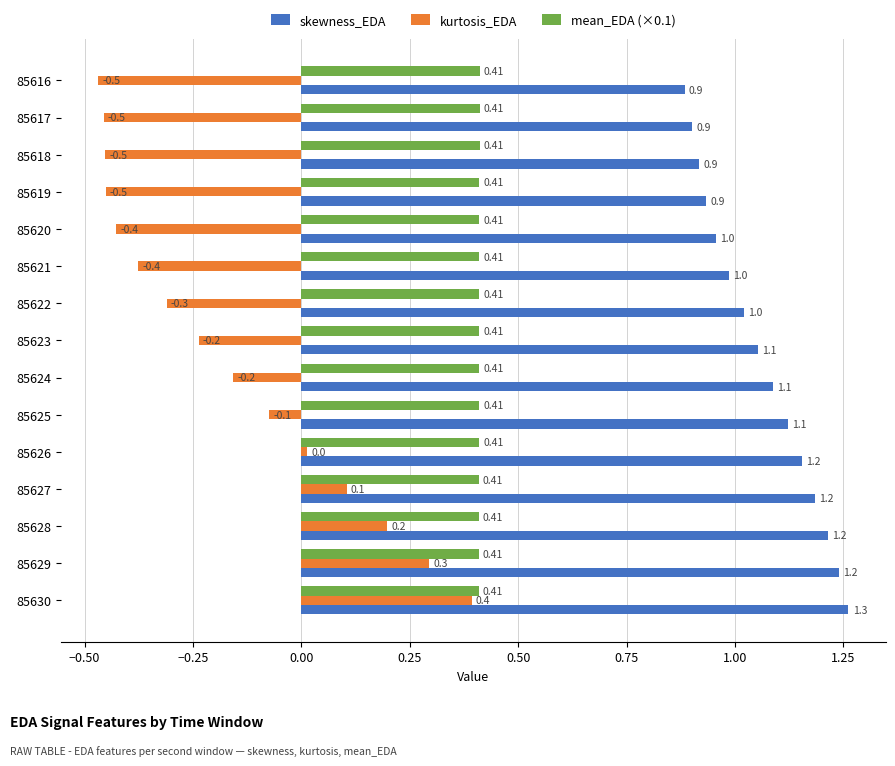

Rank the series by their average value, from lowest to highest.

kurtosis_EDA, mean_EDA (×0.1), skewness_EDA